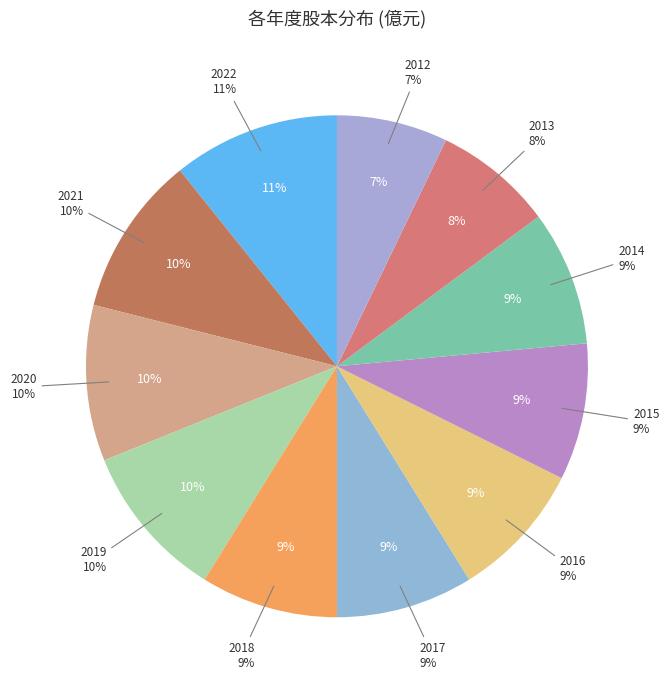

Between 2019 and 2012, which is larger?

2019